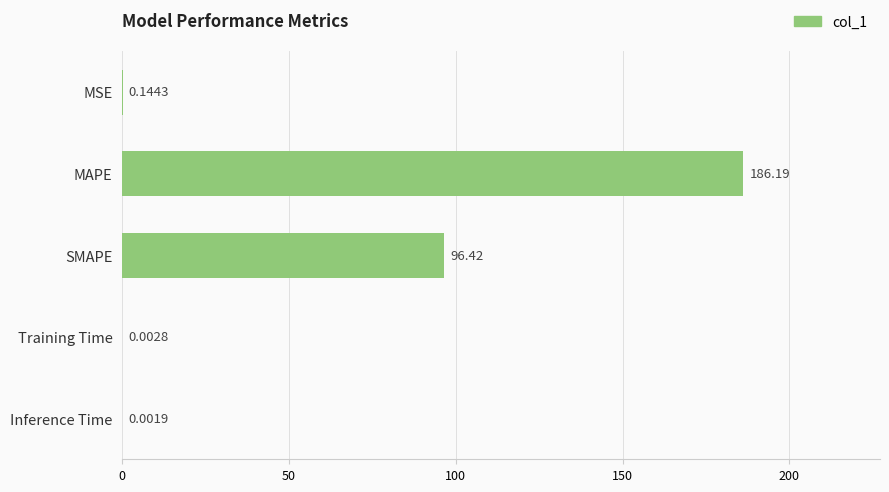

What is the sum of all values?

282.8